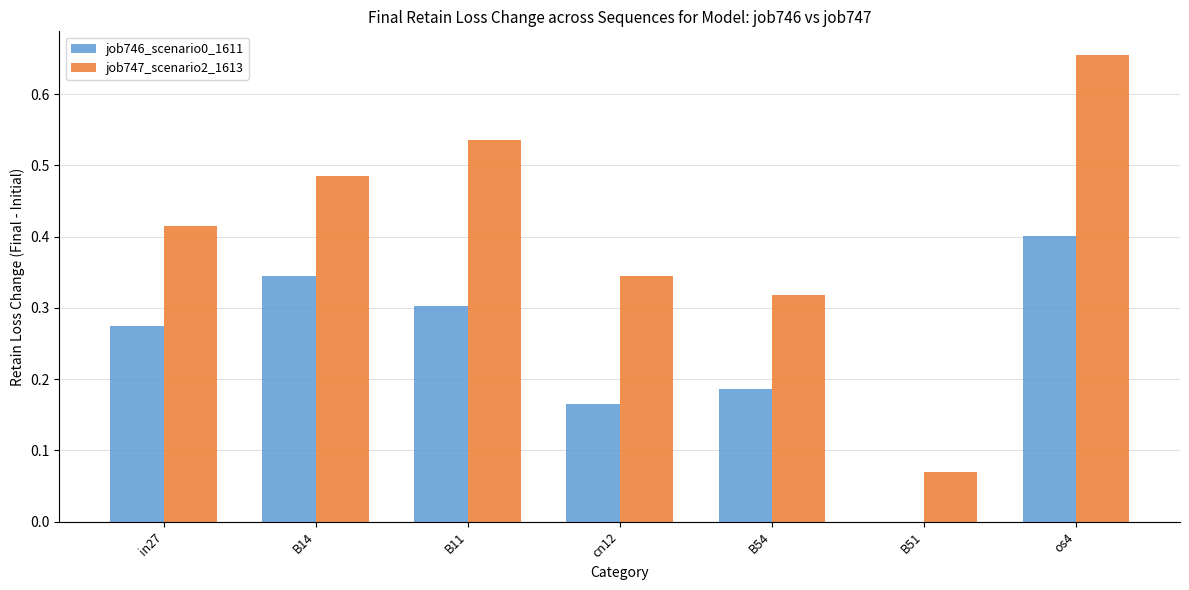

Which series has the largest total across all categories?

job747_scenario2_1613